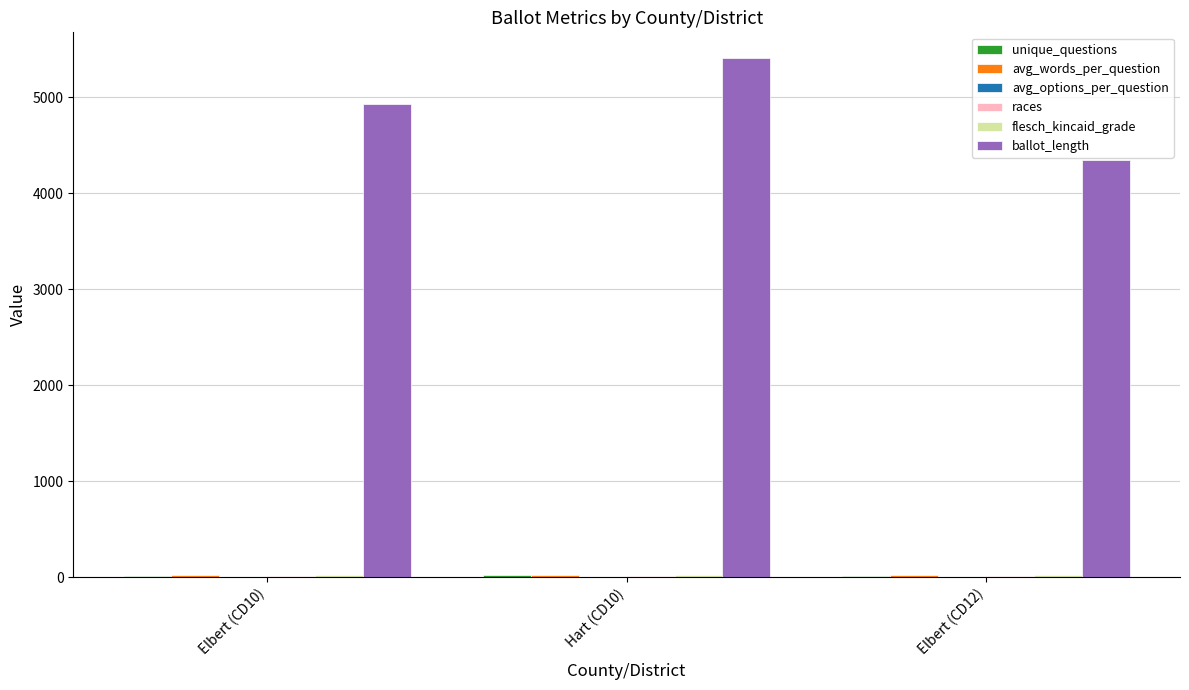

Which series changed the most between Elbert (CD10) and Hart (CD10)?

ballot_length